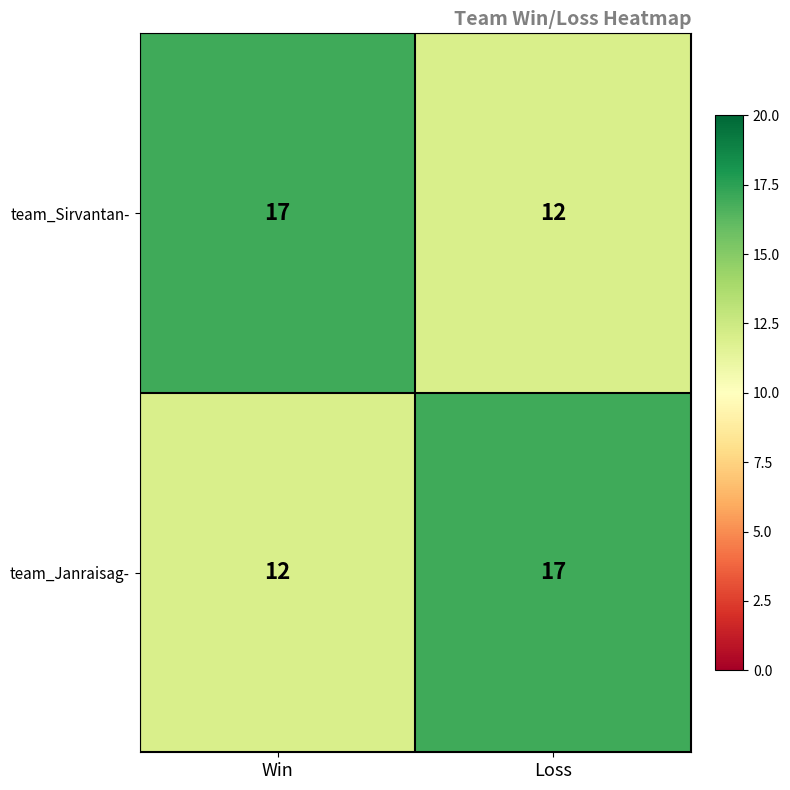

The value of team_Sirvantan- at Win is 17. True or false?

True